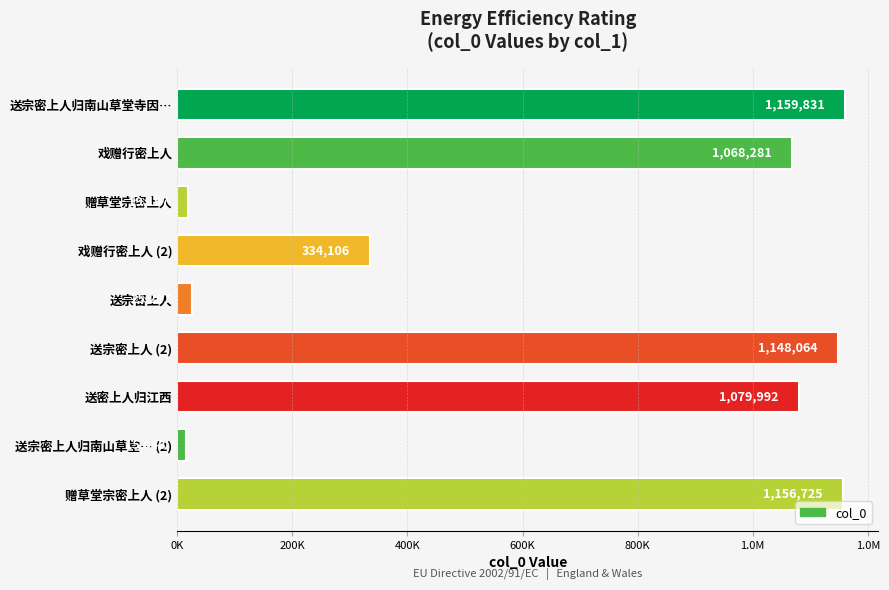

Does the chart contain any negative values?

No